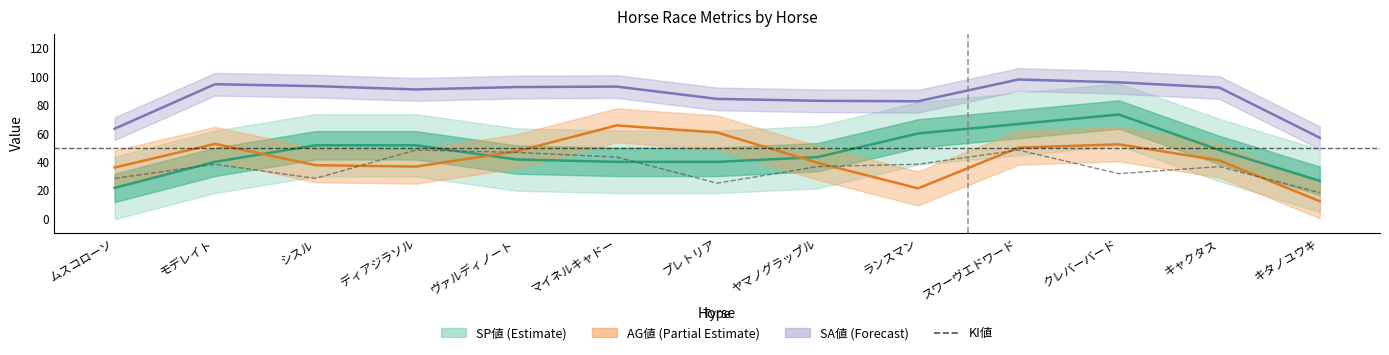

Reading left to right, what are all the values shown in this chart?

28.3	38.3	28.3	48.3	46.7	43.3	25.0	36.7	38.3	48.3	31.7	36.7	18.3